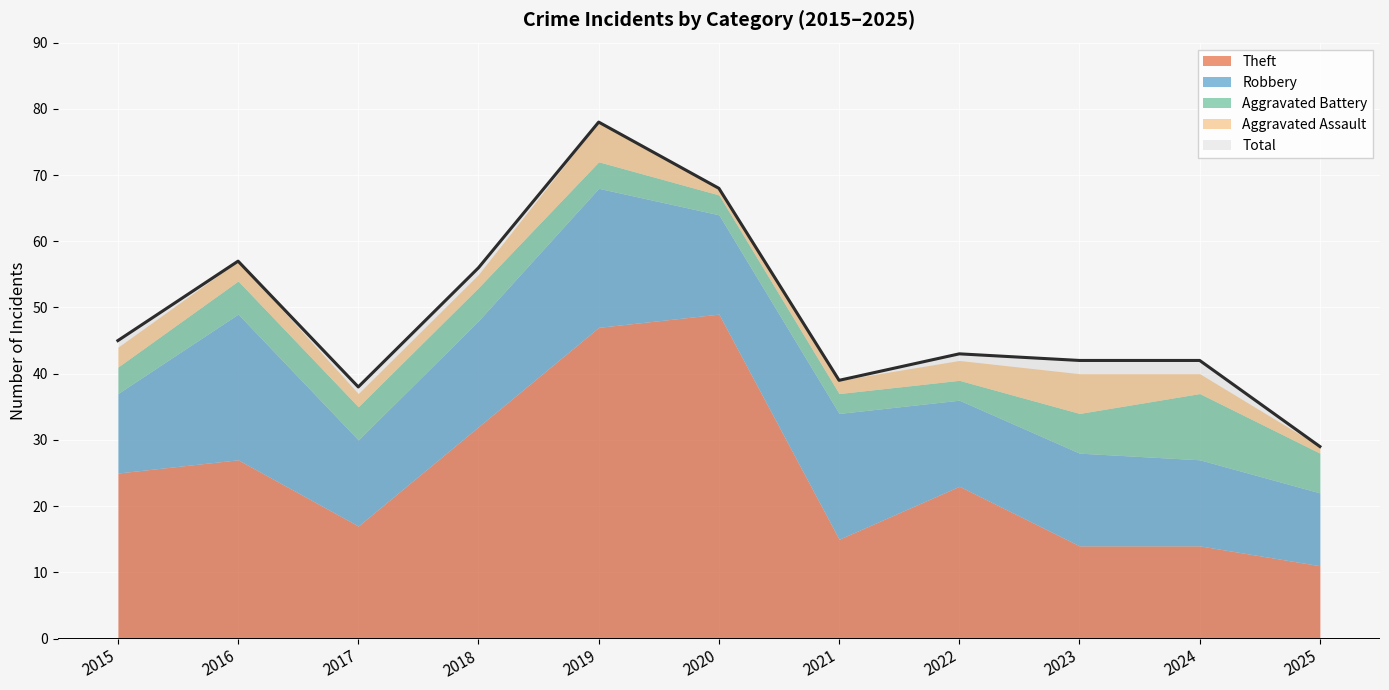

Read the Robbery value at 2023, to the nearest 10.

10